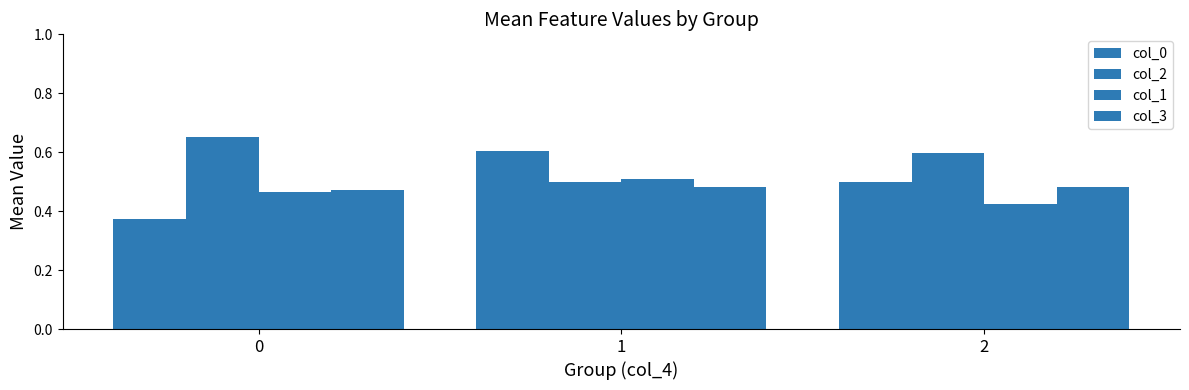

What is the approximate value of col_1 at 2?

0.4